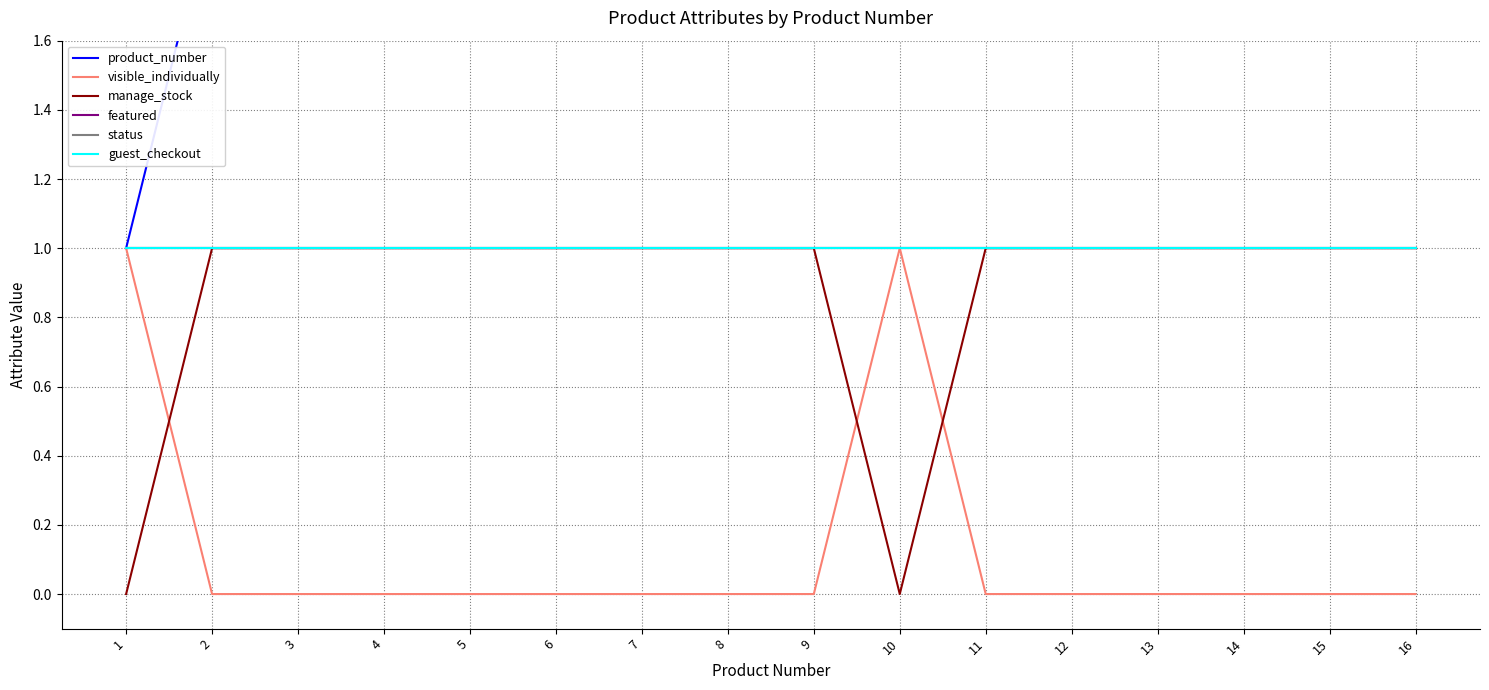

Reading left to right, transcribe all the data shown in this chart.

product_number: 1	2	3	4	5	6	7	8	9	10	11	12	13	14	15	16
visible_individually: 1	0	0	0	0	0	0	0	0	1	0	0	0	0	0	0
manage_stock: 0	1	1	1	1	1	1	1	1	0	1	1	1	1	1	1
featured: 1	1	1	1	1	1	1	1	1	1	1	1	1	1	1	1
status: 1	1	1	1	1	1	1	1	1	1	1	1	1	1	1	1
guest_checkout: 1	1	1	1	1	1	1	1	1	1	1	1	1	1	1	1